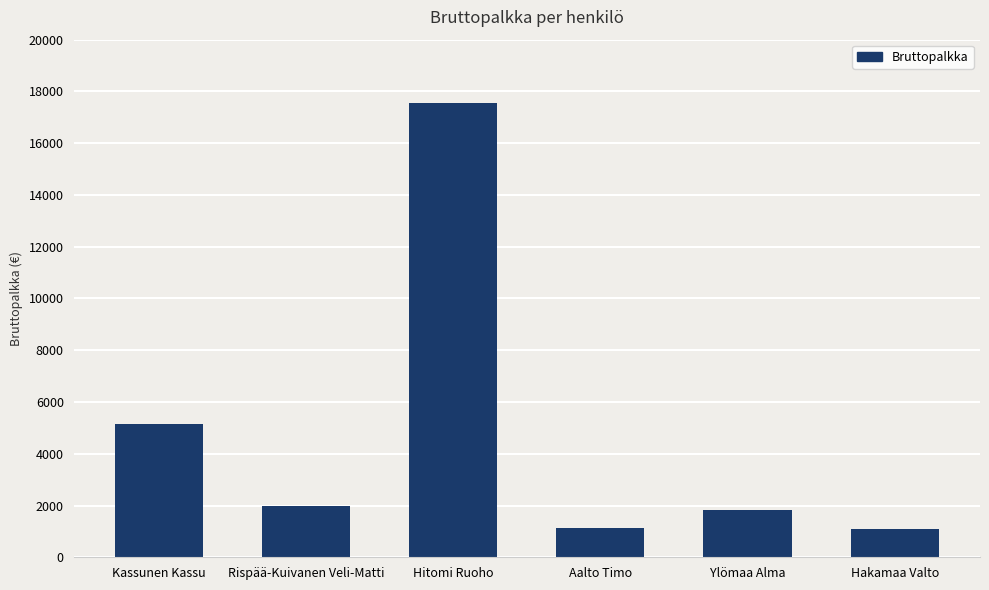

What is the difference between the maximum and second lowest values?

16434